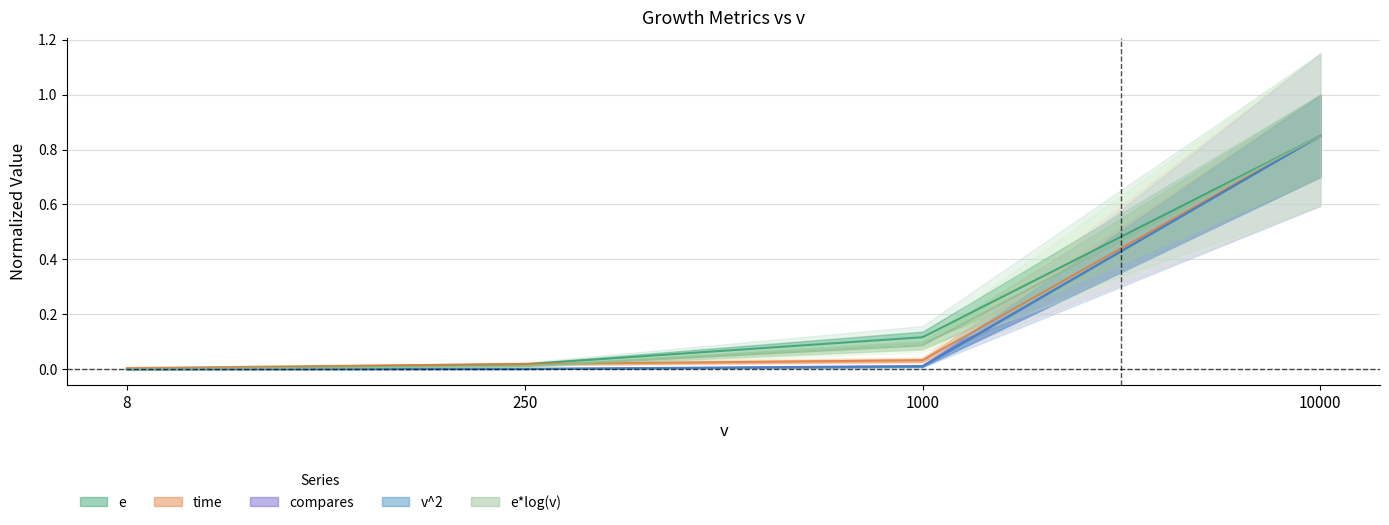

Reading left to right, extract all data points from this chart.

e: 8=0.0	250=0.0	1000=0.1	10000=0.8
time: 8=0.0	250=0.0	1000=0.0	10000=0.8
compares: 8=0.0	250=0.0	1000=0.0	10000=0.8
v^2: 8=0.0	250=0.0	1000=0.0	10000=0.8
e*log(v): 8=0.0	250=0.0	1000=0.1	10000=0.8